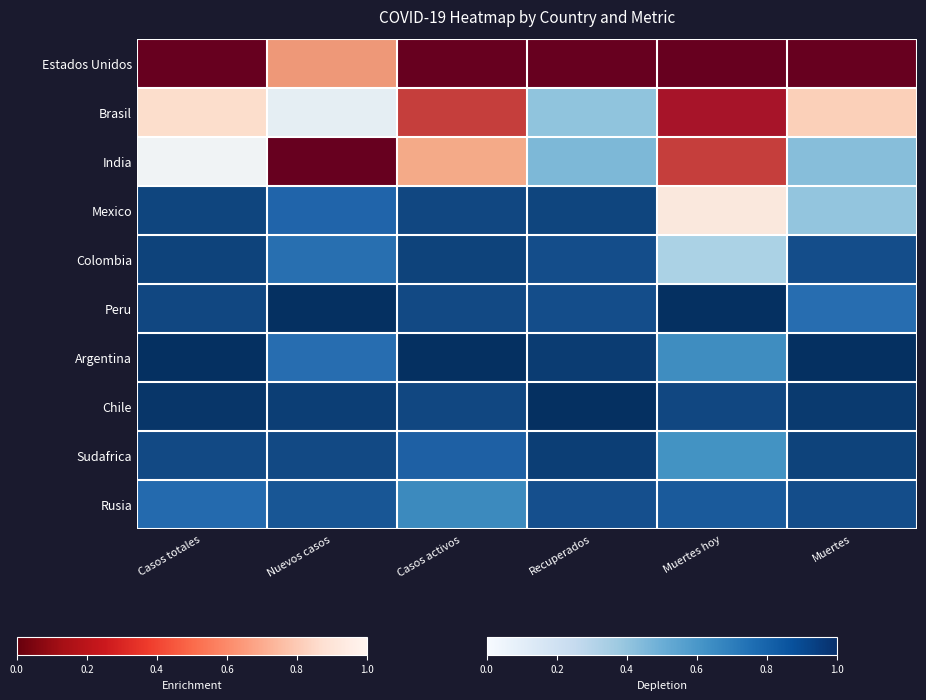

Reading right to left, extract all data points from this chart.

Estados Unidos: Muertes=1.0	Muertes hoy=1.0	Recuperados=1.0	Casos activos=1.0	Nuevos casos=0.7	Casos totales=1.0
Brasil: Muertes=0.6	Muertes hoy=0.9	Recuperados=0.3	Casos activos=0.8	Nuevos casos=0.5	Casos totales=0.6
India: Muertes=0.3	Muertes hoy=0.8	Recuperados=0.3	Casos activos=0.7	Nuevos casos=1.0	Casos totales=0.5
Mexico: Muertes=0.3	Muertes hoy=0.6	Recuperados=0.0	Casos activos=0.0	Nuevos casos=0.1	Casos totales=0.0
Colombia: Muertes=0.1	Muertes hoy=0.3	Recuperados=0.1	Casos activos=0.0	Nuevos casos=0.1	Casos totales=0.0
Peru: Muertes=0.1	Muertes hoy=0.0	Recuperados=0.1	Casos activos=0.0	Nuevos casos=0.0	Casos totales=0.0
Argentina: Muertes=0.0	Muertes hoy=0.2	Recuperados=0.0	Casos activos=0.0	Nuevos casos=0.1	Casos totales=0.0
Chile: Muertes=0.0	Muertes hoy=0.0	Recuperados=0.0	Casos activos=0.0	Nuevos casos=0.0	Casos totales=0.0
Sudafrica: Muertes=0.0	Muertes hoy=0.2	Recuperados=0.0	Casos activos=0.1	Nuevos casos=0.0	Casos totales=0.1
Rusia: Muertes=0.1	Muertes hoy=0.1	Recuperados=0.1	Casos activos=0.2	Nuevos casos=0.1	Casos totales=0.1